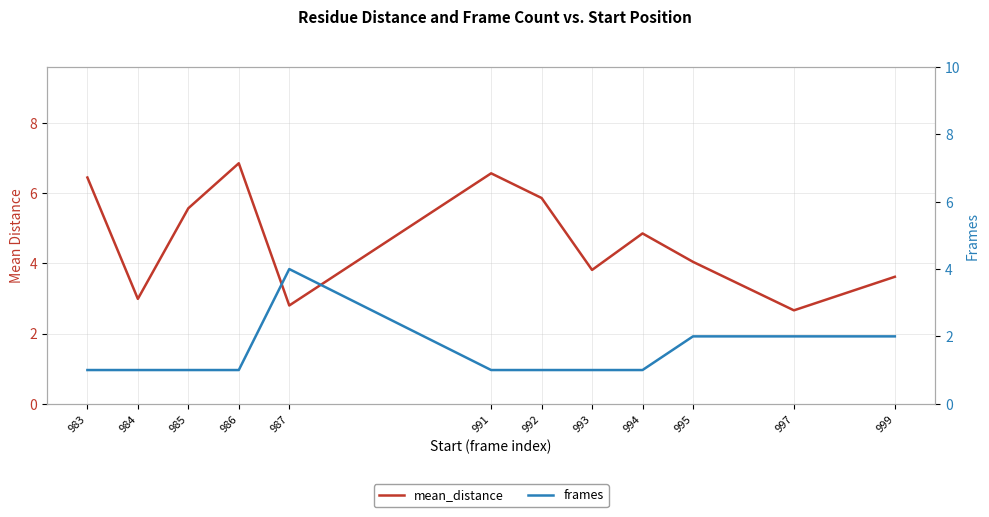

List the series in order of their overall mean, lowest first.

frames, mean_distance